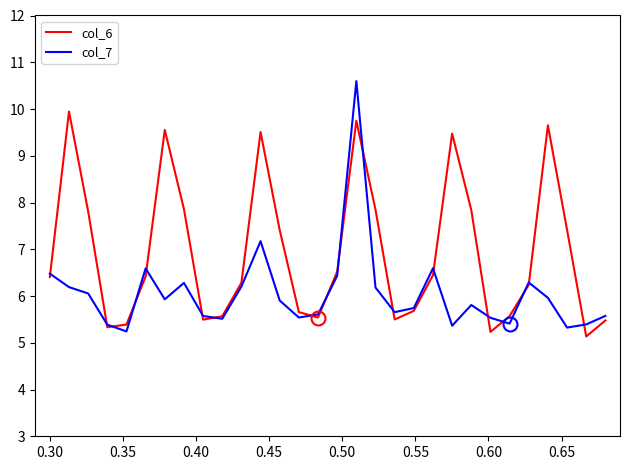

Count the number of data series in this chart.

2